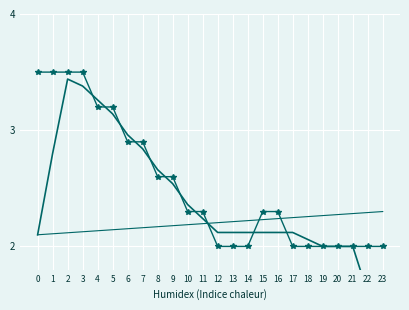

Reading right to left, transcribe all the data shown in this chart.

col_1: 2.0	2.0	2.0	2.0	2.0	2.0	2.0	2.3	2.3	2.0	2.0	2.0	2.3	2.3	2.6	2.6	2.9	2.9	3.2	3.2	3.5	3.5	3.5	3.5
col_1_smooth: 1.2	1.6	2.0	2.0	2.0	2.1	2.1	2.1	2.1	2.1	2.1	2.1	2.2	2.4	2.5	2.7	2.8	3.0	3.1	3.3	3.4	3.4	2.8	2.1
col_1_trend: 2.3	2.3	2.3	2.3	2.3	2.3	2.2	2.2	2.2	2.2	2.2	2.2	2.2	2.2	2.2	2.2	2.2	2.2	2.1	2.1	2.1	2.1	2.1	2.1